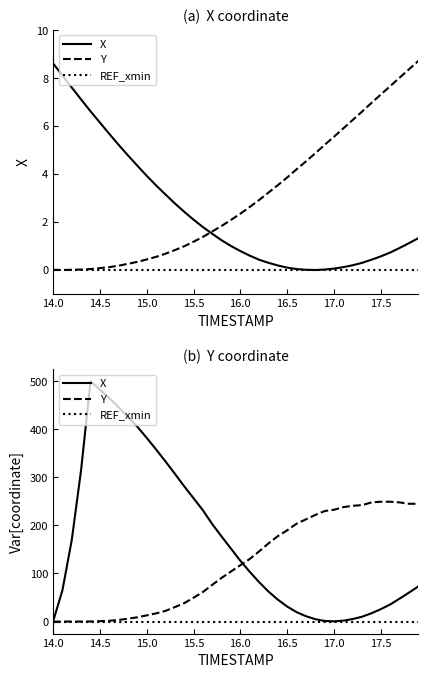

What is the average value of the Y series?

118.8